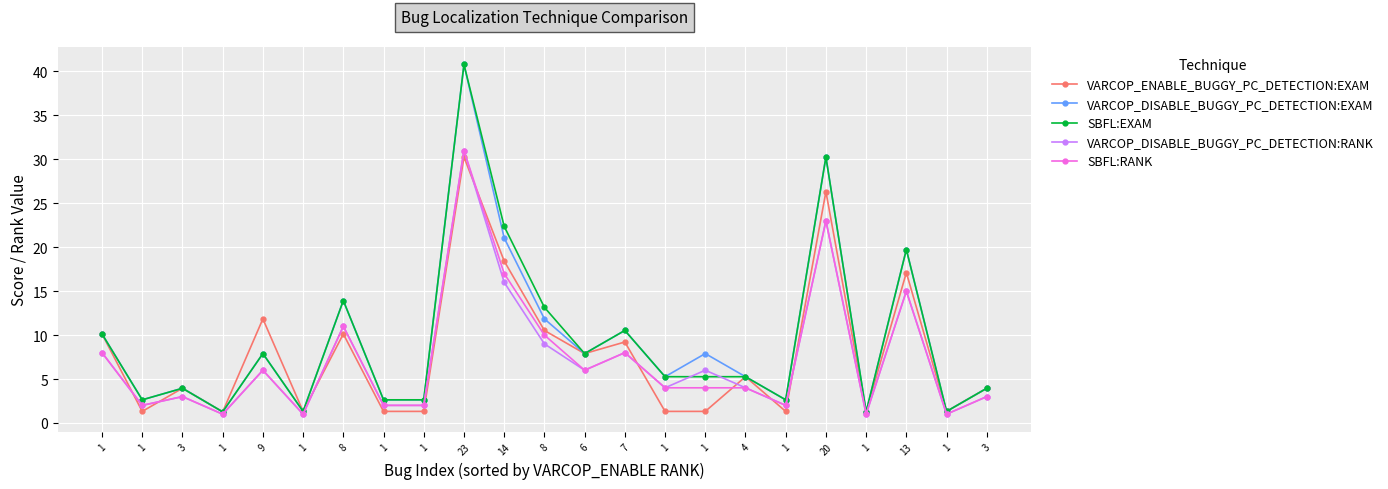

What is the difference between the VARCOP_DISABLE_BUGGY_PC_DETECTION:RANK values at 20 and 7?

15.0